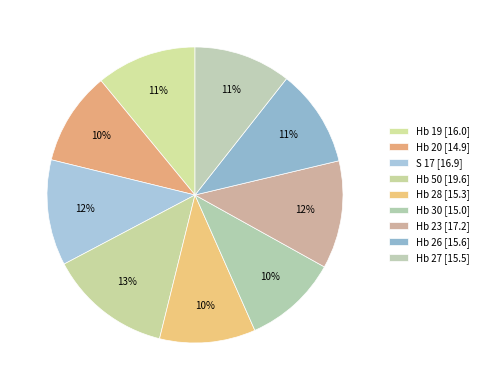

Count the number of slices in the pie.

9